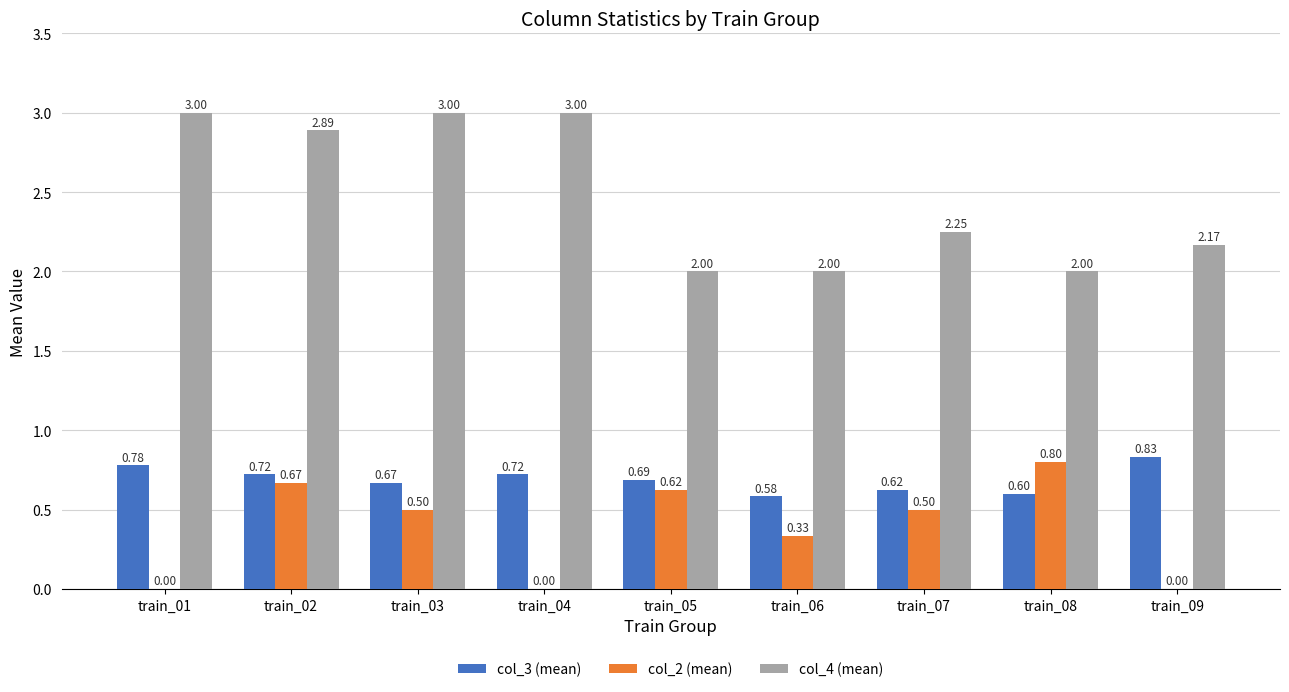

Between train_02 and train_06, which series saw the biggest shift?

col_4 (mean)